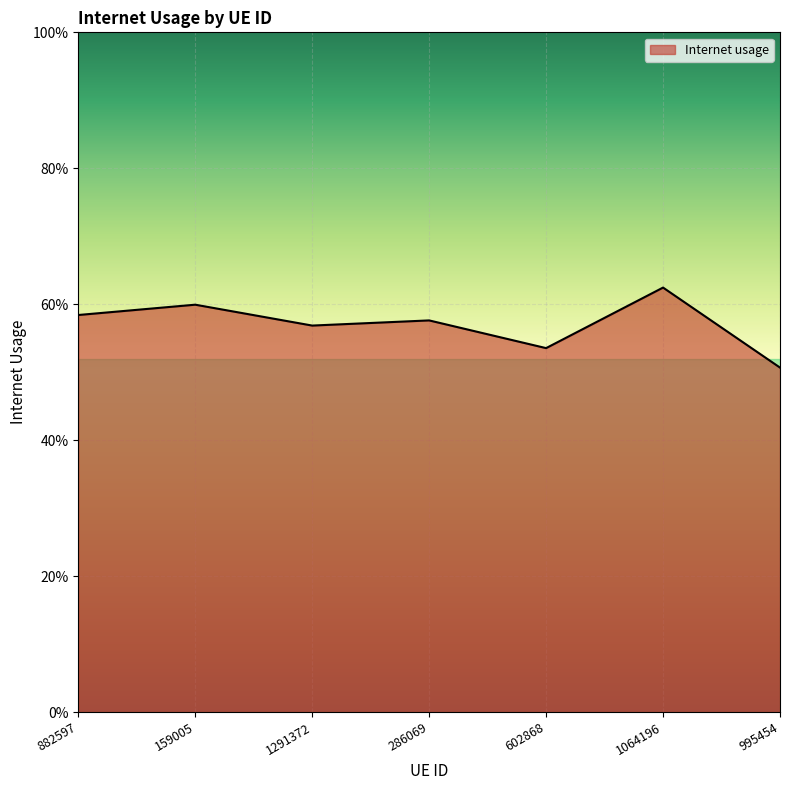

At which category does the chart reach its peak across all series?

1064196